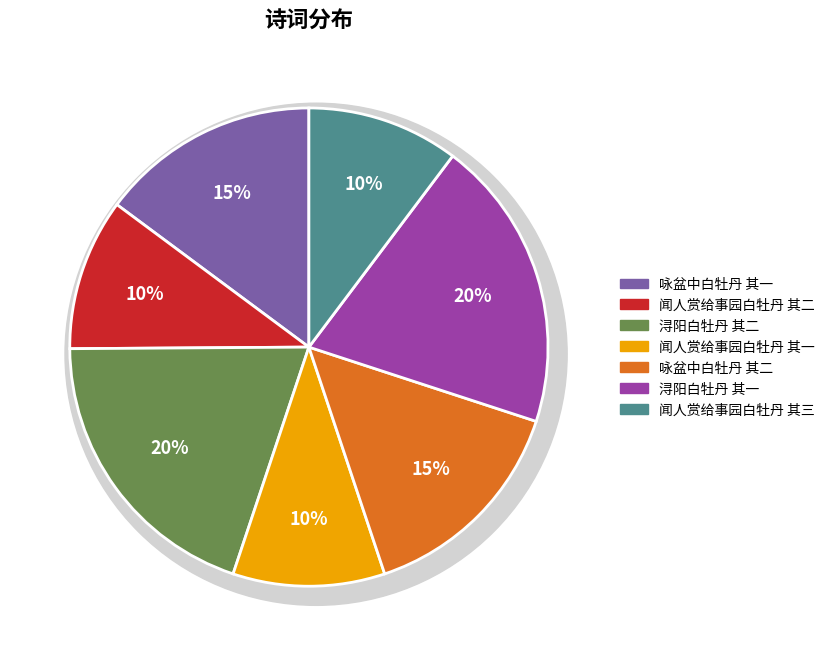

Is 咏盆中白牡丹 其二 the majority of the pie?

No